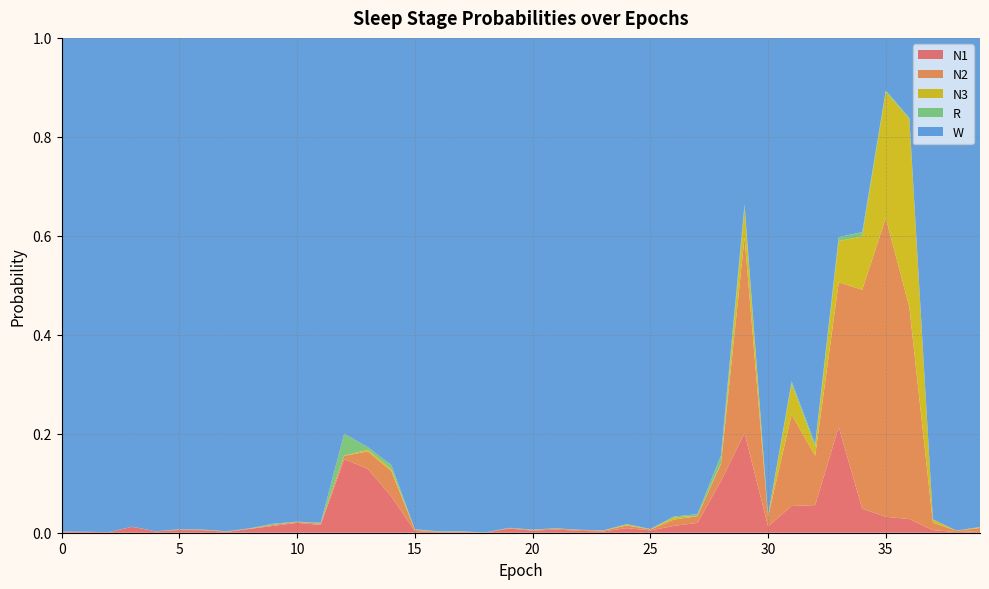

Reading left to right, list all the values displayed in this chart.

N1: 0=0.0	1=0.0	2=0.0	3=0.0	4=0.0	5=0.0	6=0.0	7=0.0	8=0.0	9=0.0	10=0.0	11=0.0	12=0.1	13=0.1	14=0.1	15=0.0	16=0.0	17=0.0	18=0.0	19=0.0	20=0.0	21=0.0	22=0.0	23=0.0	24=0.0	25=0.0	26=0.0	27=0.0	28=0.1	29=0.2	30=0.0	31=0.1	32=0.1	33=0.2	34=0.0	35=0.0	36=0.0	37=0.0	38=0.0	39=0.0
N2: 0=0.0	1=0.0	2=0.0	3=0.0	4=0.0	5=0.0	6=0.0	7=0.0	8=0.0	9=0.0	10=0.0	11=0.0	12=0.0	13=0.0	14=0.1	15=0.0	16=0.0	17=0.0	18=0.0	19=0.0	20=0.0	21=0.0	22=0.0	23=0.0	24=0.0	25=0.0	26=0.0	27=0.0	28=0.0	29=0.4	30=0.0	31=0.2	32=0.1	33=0.3	34=0.4	35=0.6	36=0.4	37=0.0	38=0.0	39=0.0
N3: 0=0.0	1=0.0	2=0.0	3=0.0	4=0.0	5=0.0	6=0.0	7=0.0	8=0.0	9=0.0	10=0.0	11=0.0	12=0.0	13=0.0	14=0.0	15=0.0	16=0.0	17=0.0	18=0.0	19=0.0	20=0.0	21=0.0	22=0.0	23=0.0	24=0.0	25=0.0	26=0.0	27=0.0	28=0.0	29=0.1	30=0.0	31=0.1	32=0.0	33=0.1	34=0.1	35=0.3	36=0.4	37=0.0	38=0.0	39=0.0
R: 0=0.0	1=0.0	2=0.0	3=0.0	4=0.0	5=0.0	6=0.0	7=0.0	8=0.0	9=0.0	10=0.0	11=0.0	12=0.0	13=0.0	14=0.0	15=0.0	16=0.0	17=0.0	18=0.0	19=0.0	20=0.0	21=0.0	22=0.0	23=0.0	24=0.0	25=0.0	26=0.0	27=0.0	28=0.0	29=0.0	30=0.0	31=0.0	32=0.0	33=0.0	34=0.0	35=0.0	36=0.0	37=0.0	38=0.0	39=0.0
W: 0=1.0	1=1.0	2=1.0	3=1.0	4=1.0	5=1.0	6=1.0	7=1.0	8=1.0	9=1.0	10=1.0	11=1.0	12=0.8	13=0.8	14=0.9	15=1.0	16=1.0	17=1.0	18=1.0	19=1.0	20=1.0	21=1.0	22=1.0	23=1.0	24=1.0	25=1.0	26=1.0	27=1.0	28=0.8	29=0.3	30=1.0	31=0.7	32=0.8	33=0.4	34=0.4	35=0.1	36=0.2	37=1.0	38=1.0	39=1.0